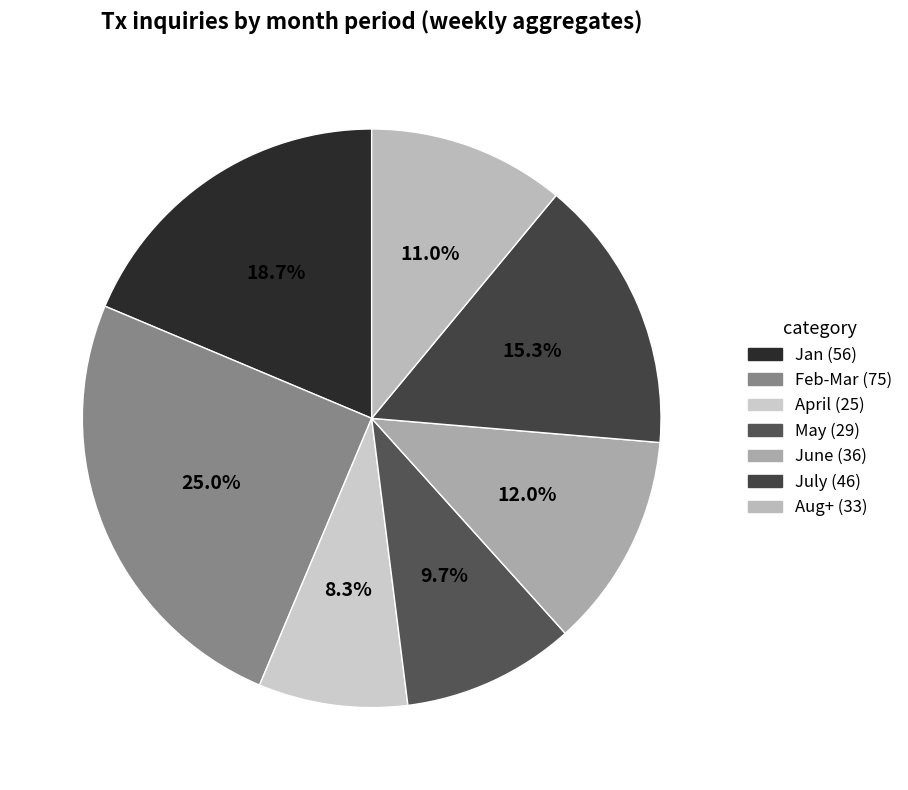

Rank the categories by value from highest to lowest.

Feb-Mar, Jan, July, June, Aug+, May, April